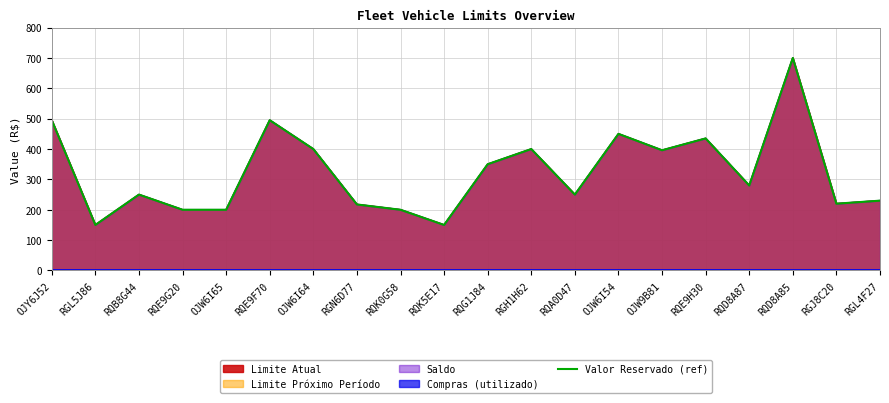

Rank the categories by value from highest to lowest.

RQD8A85, OJY6J52, RQE9F70, OJW6I54, RQE9H30, OJW6I64, RGH1H62, OJW9B81, RQG1J84, RQD8A87, RQB8G44, RQA0D47, RGL4F27, RGJ8C20, RGN6D77, RQE9G20, OJW6I65, RQK0G58, RGL5J86, RQK5E17